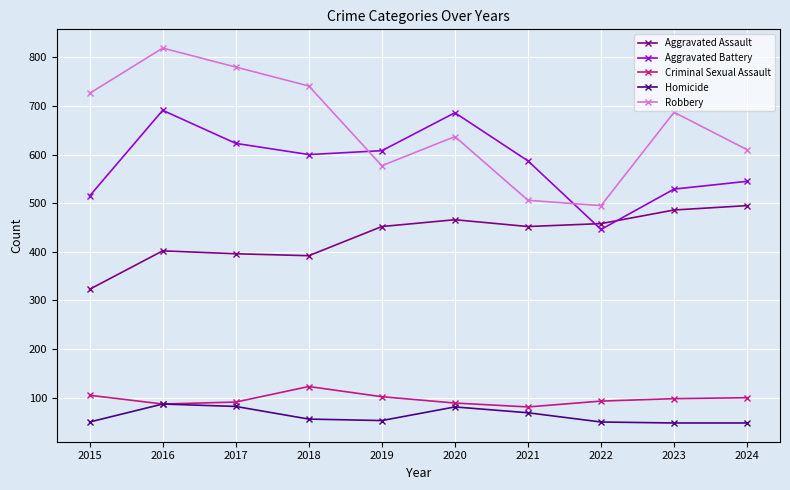

Count the number of categories in the chart.

10